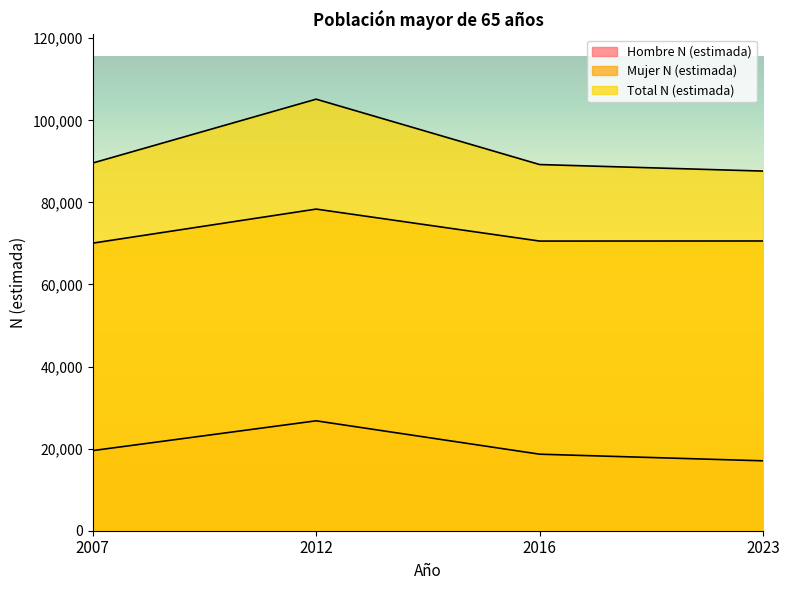

How many categories are shown in the chart?

4